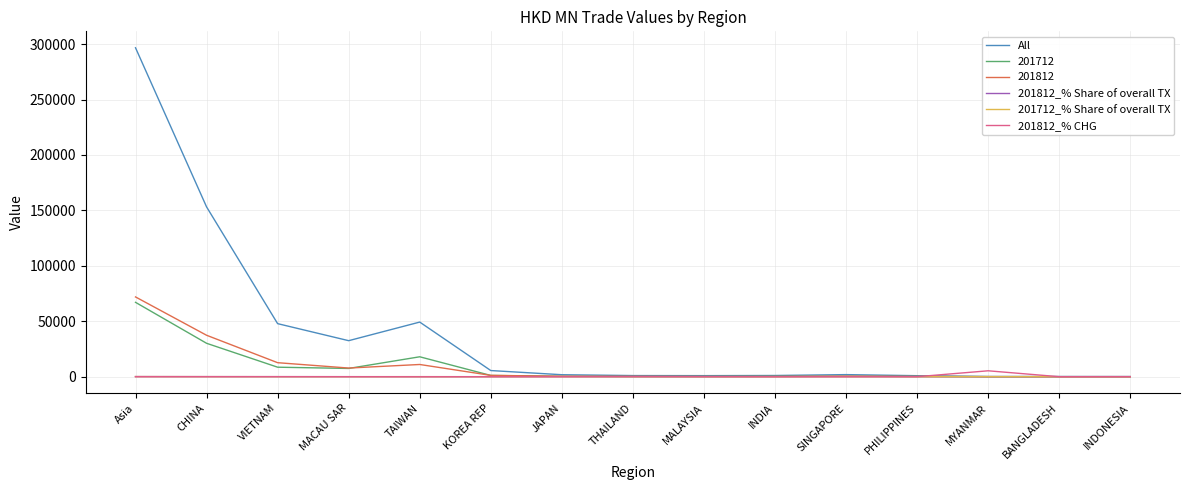

What is the difference between the highest and lowest values at Asia?

296654.3